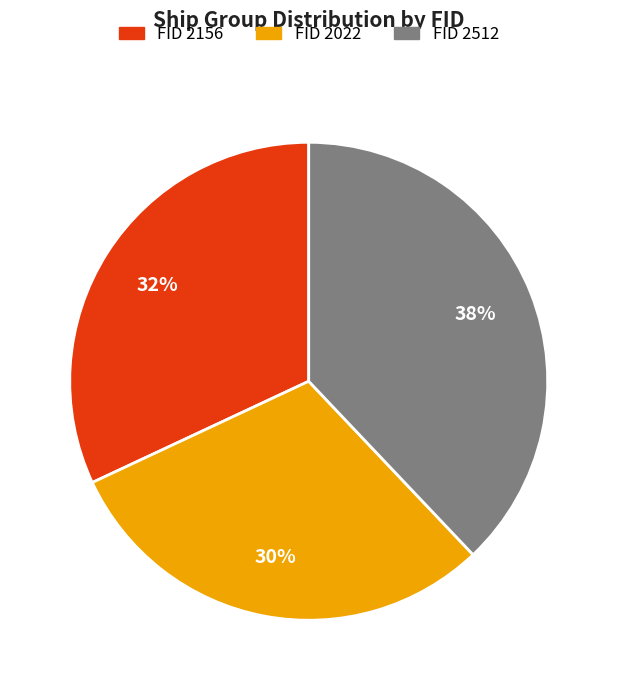

To the nearest percent, what is the average slice percentage?

33%